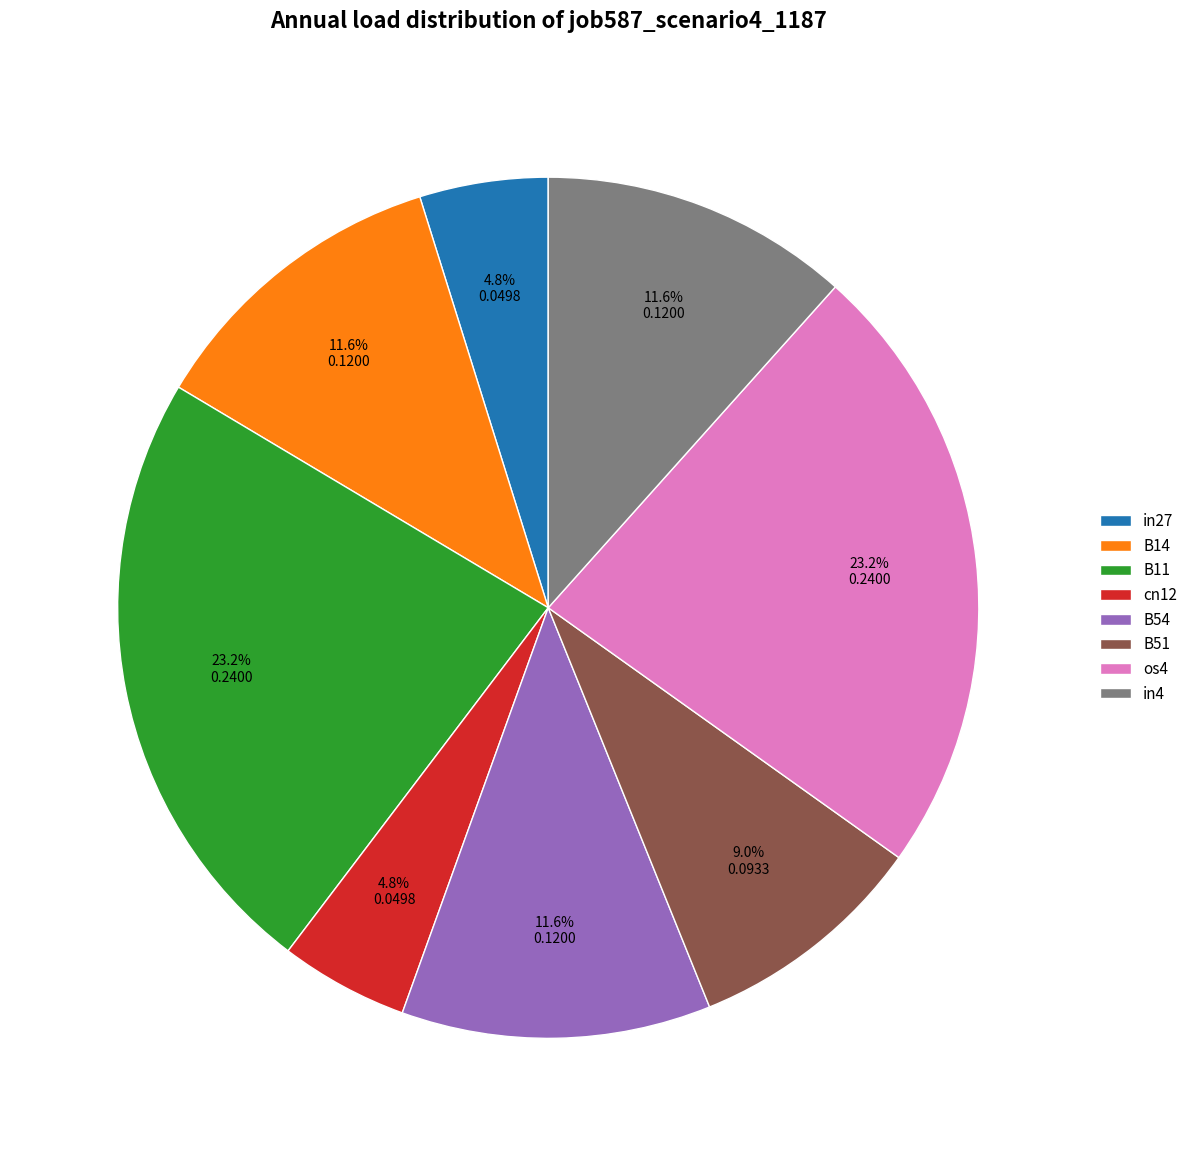

To the nearest percent, what is the average slice percentage?

12%